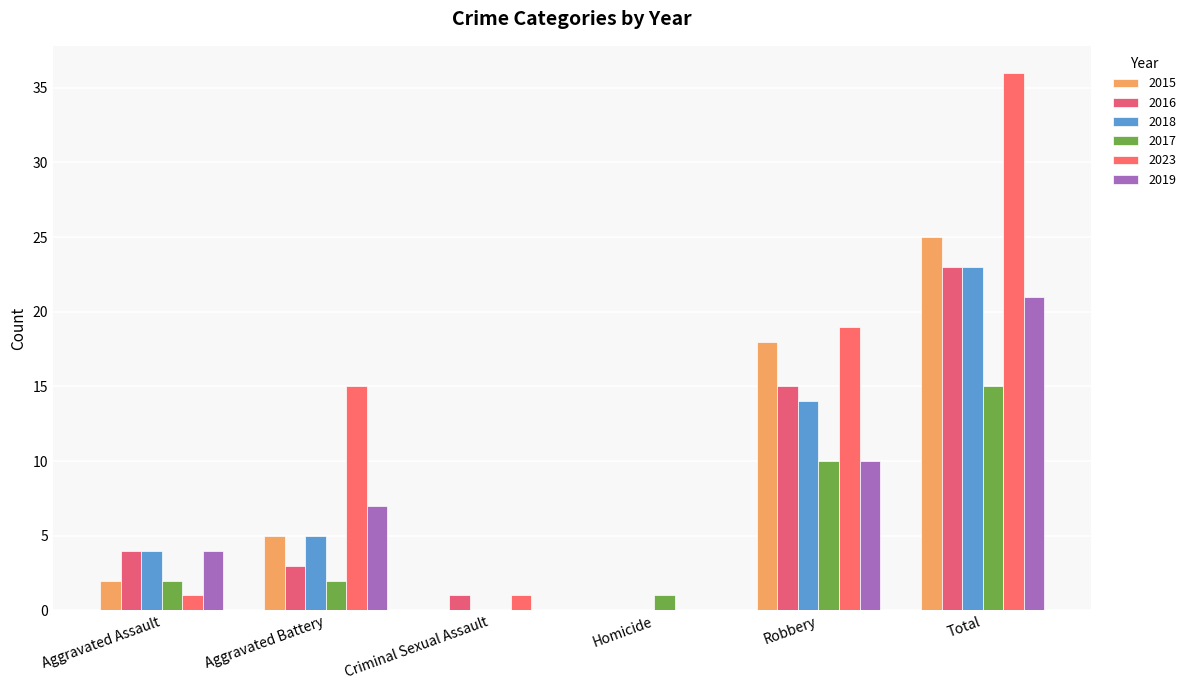

Which series has the widest spread of values?

2023